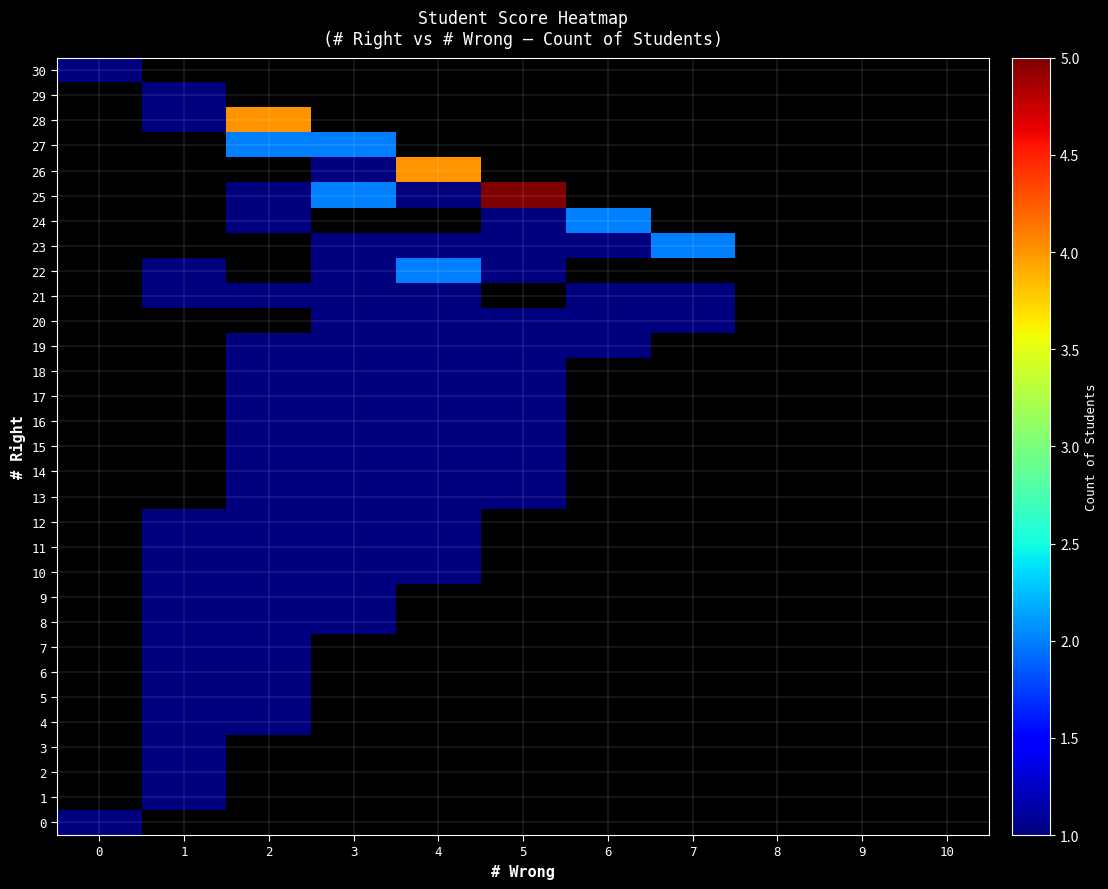

At how many categories does at least one series exceed 1?

6